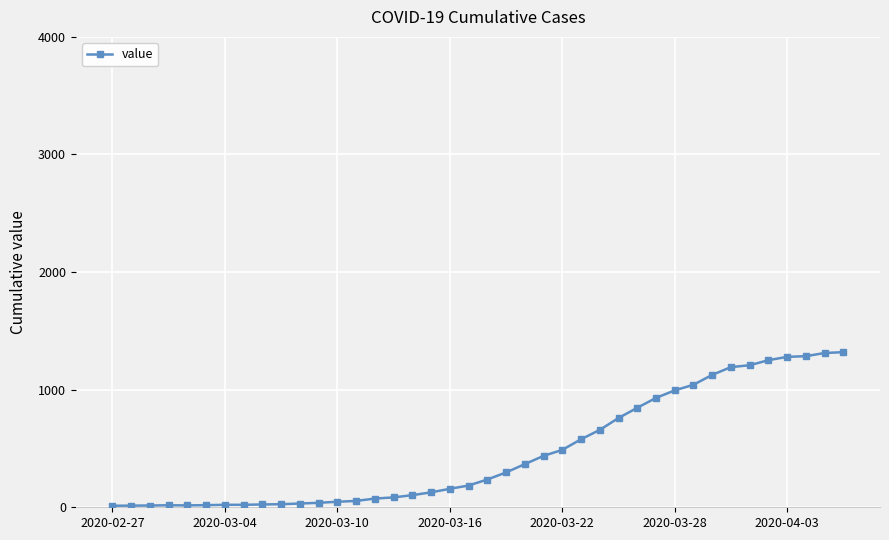

What is the greatest value displayed?

1319